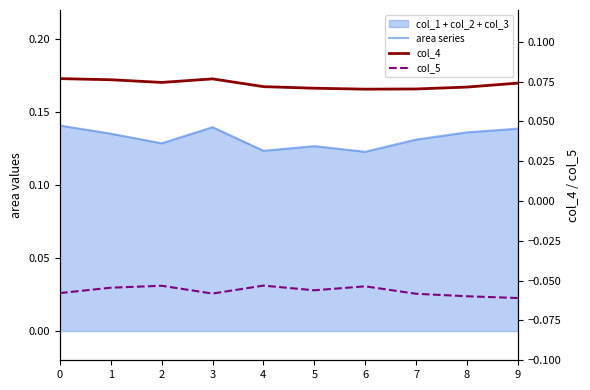

Reading left to right, transcribe all the data shown in this chart.

area series: 0.1	0.1	0.1	0.1	0.1	0.1	0.1	0.1	0.1	0.1
col_4: 0.1	0.1	0.1	0.1	0.1	0.1	0.1	0.1	0.1	0.1
col_5: -0.1	-0.1	-0.1	-0.1	-0.1	-0.1	-0.1	-0.1	-0.1	-0.1